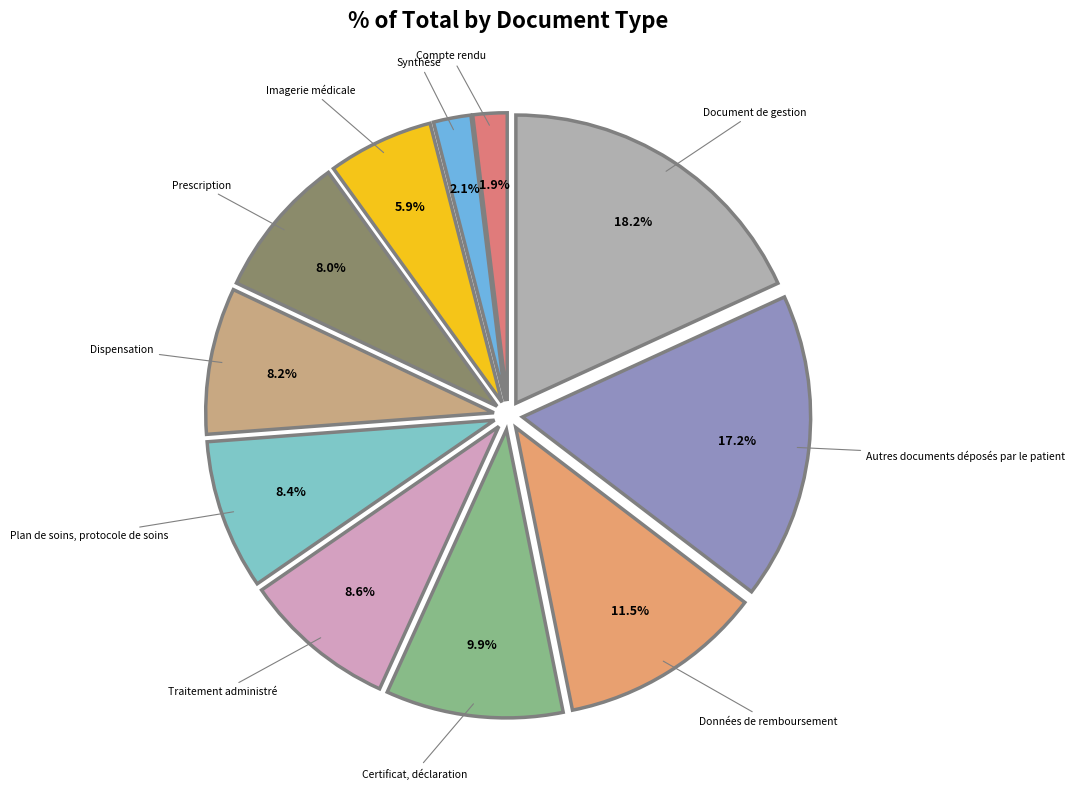

True or false: Traitement administré accounts for 20% of the total.

False